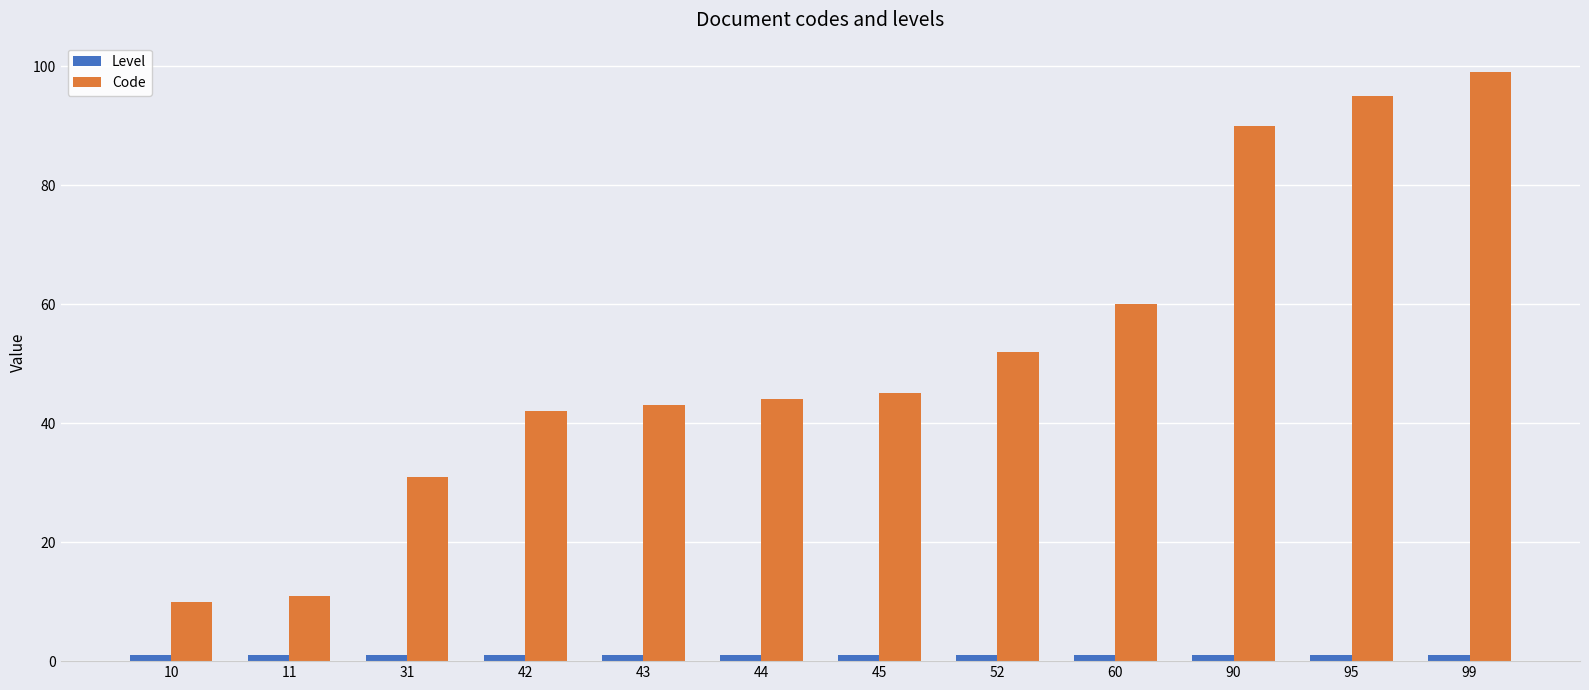

At which category does the chart reach its peak across all series?

99